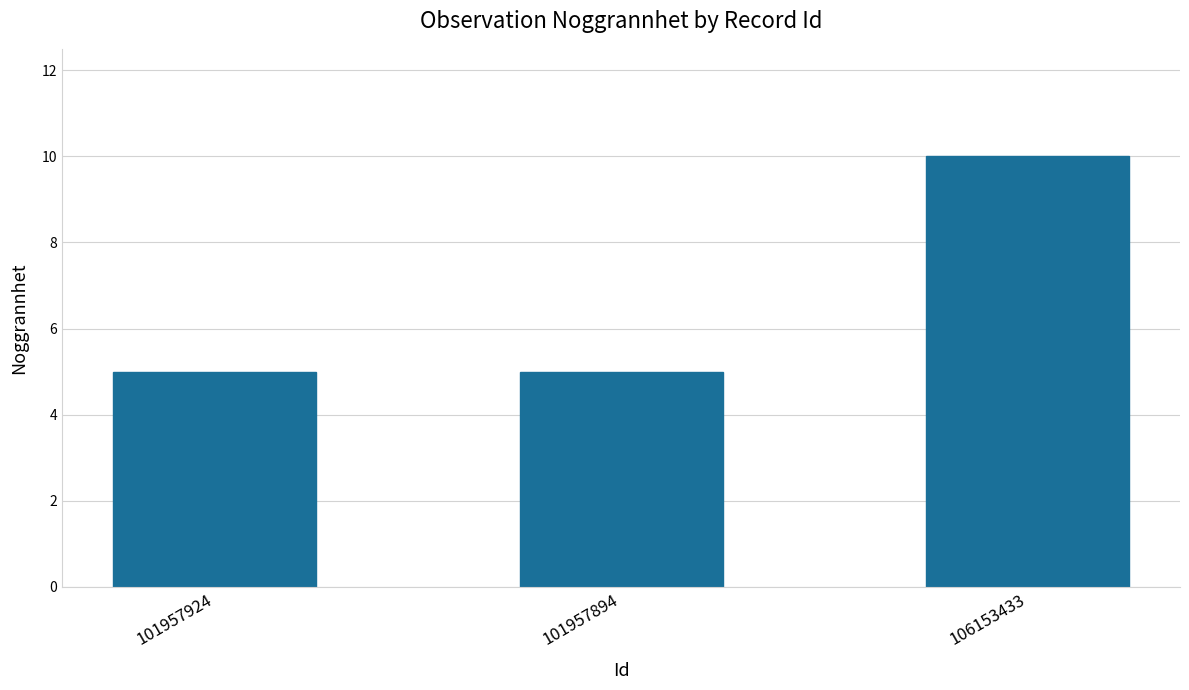

True or false: the data shows 3 at 101957894.

False